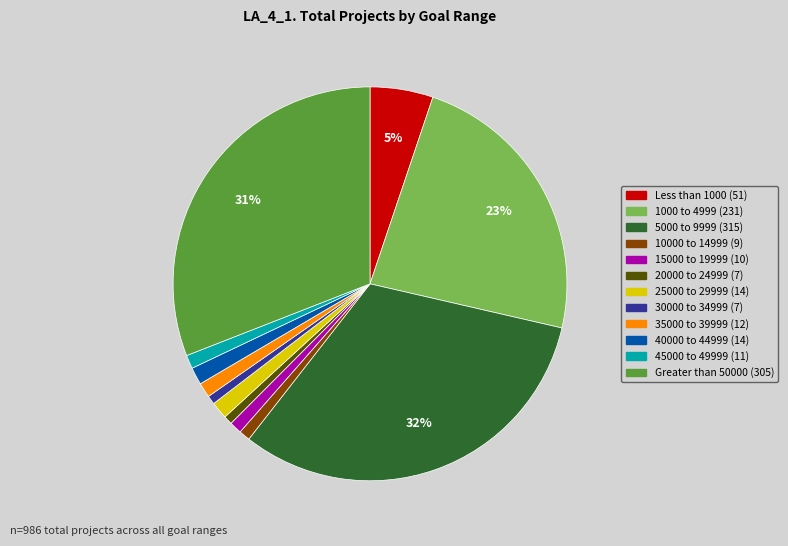

Does 40000 to 44999 account for over 50% of the chart?

No